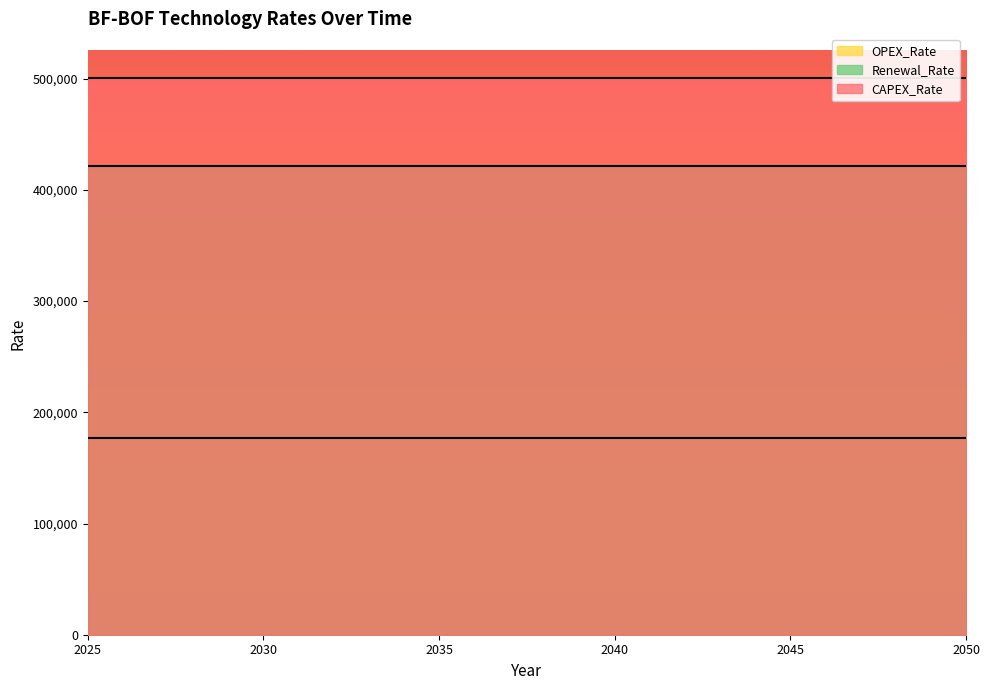

What is the highest value of the CAPEX_Rate series?

500700.0